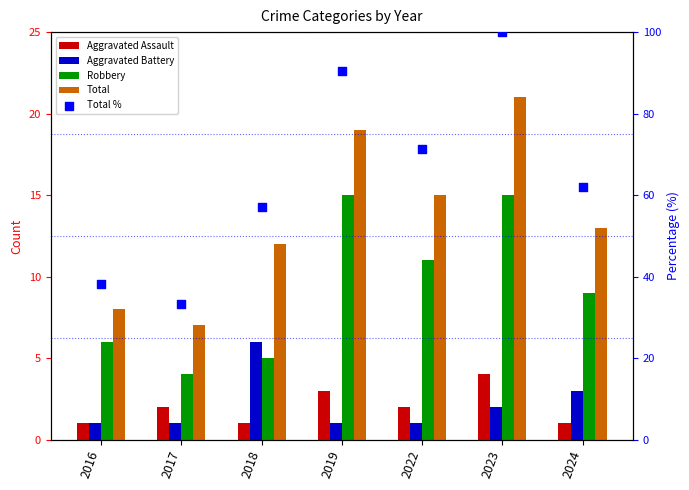

Which series reaches the maximum Y coordinate?

Total %